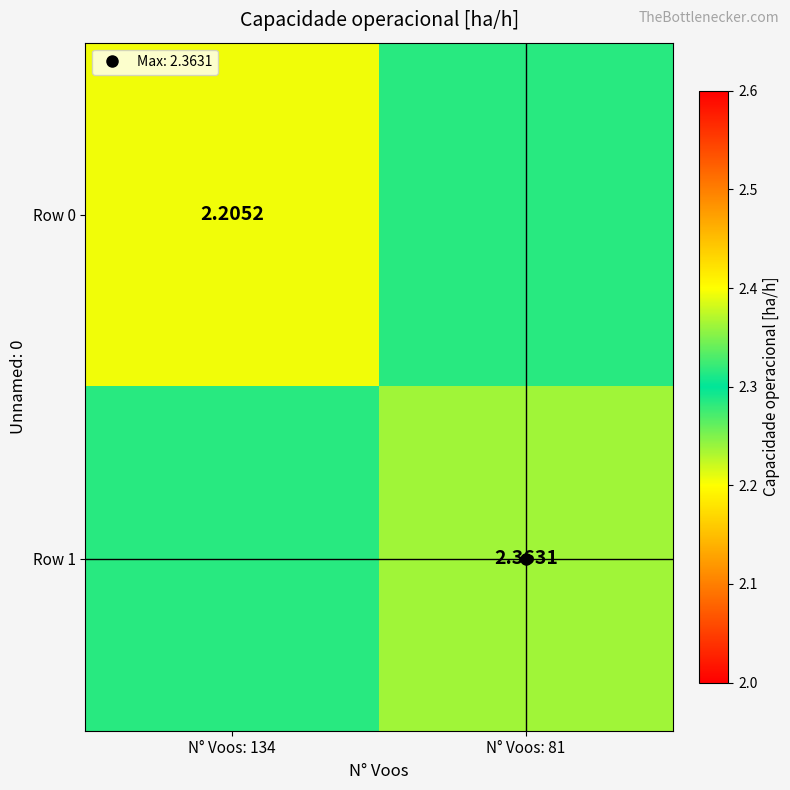

What is the maximum value shown in the chart?

2.4